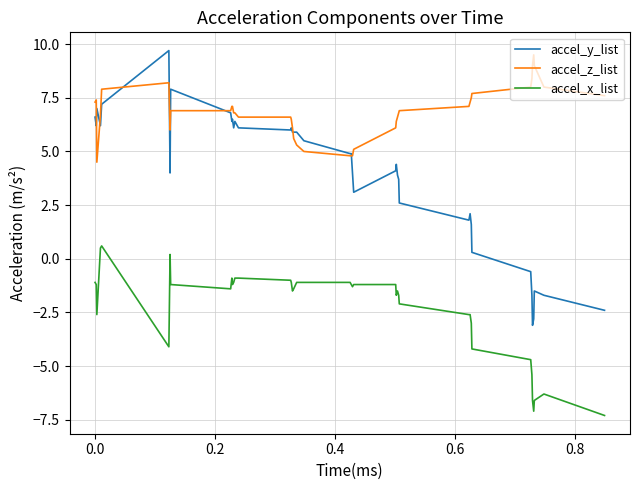

List the series in order of their peak value, highest first.

accel_y_list, accel_z_list, accel_x_list